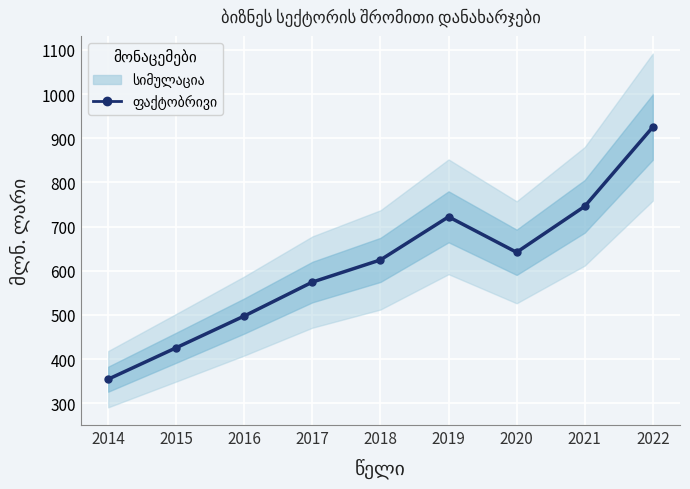

How many points are lower than both their immediate neighbors (excluding endpoints)?

1